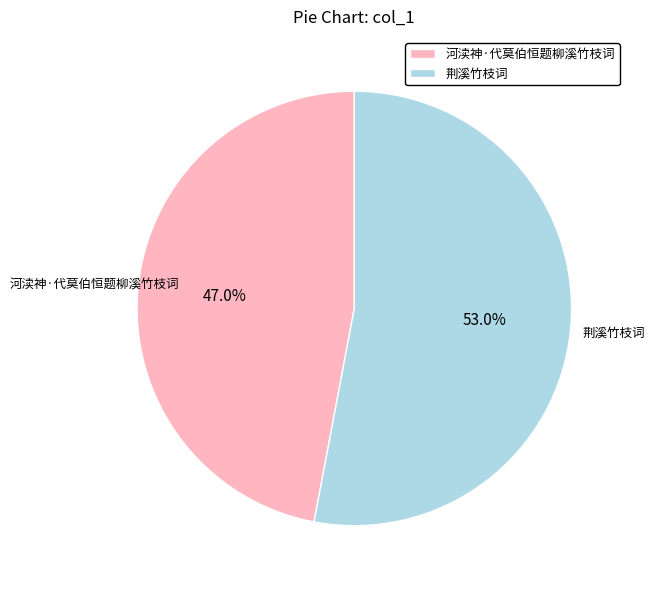

Do 荆溪竹枝词 and 河渎神·代莫伯恒题柳溪竹枝词 together represent more than half of the pie?

Yes